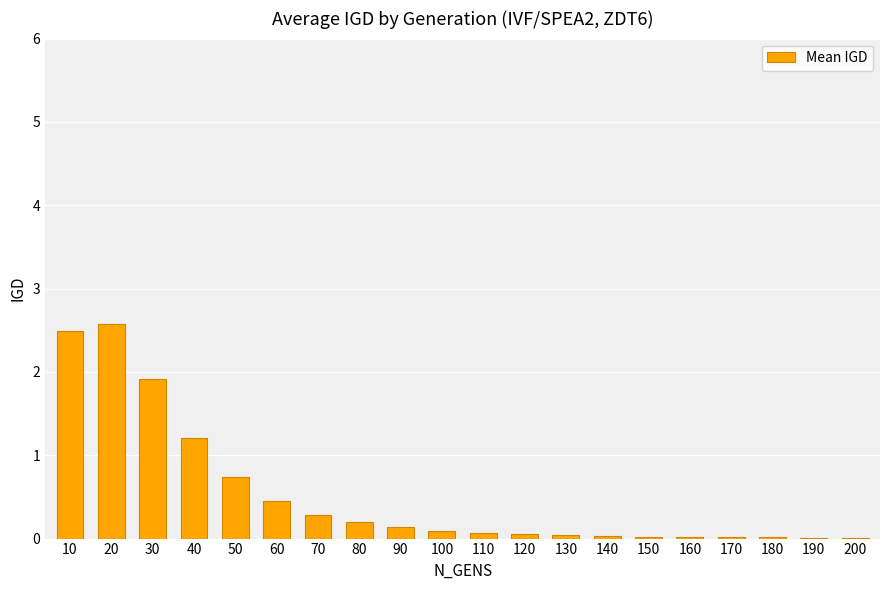

What is the greatest value displayed?

2.6